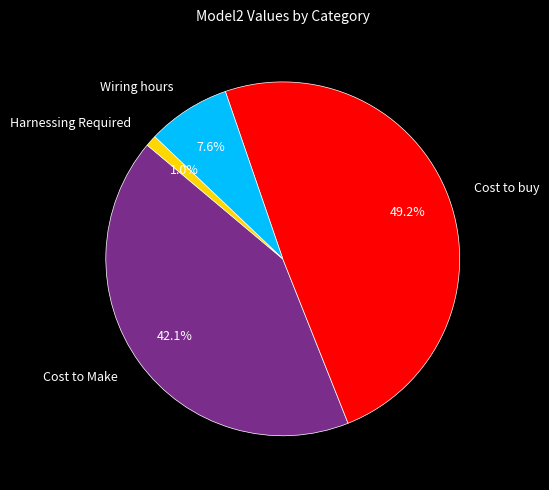

Which has a higher value, Harnessing Required or Wiring hours?

Wiring hours